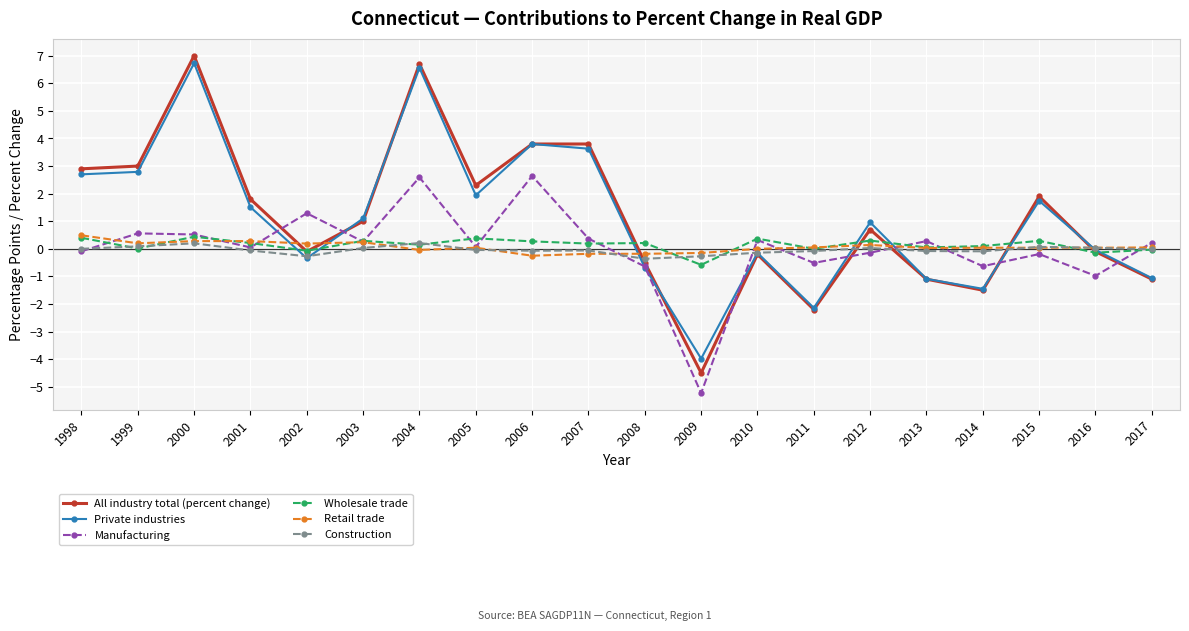

What is the spread (max minus min) of values at 2005?

2.3